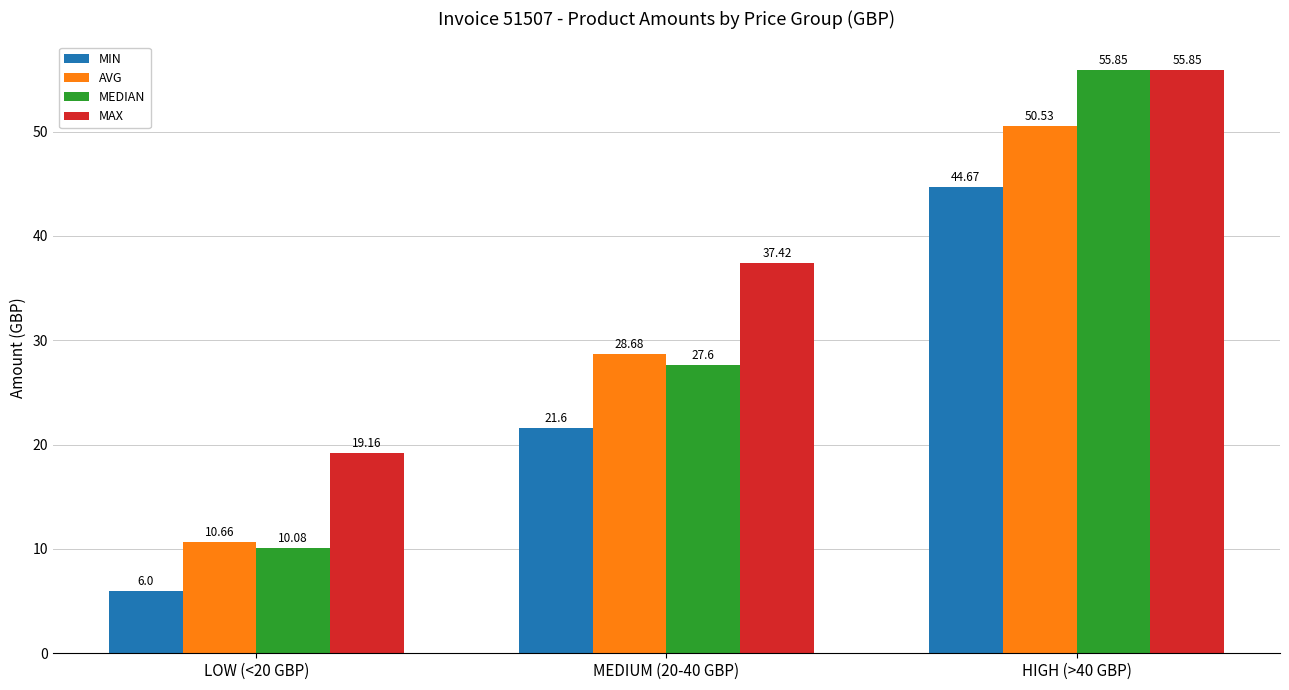

What is the difference between the MAX values at HIGH (>40 GBP) and MEDIUM (20-40 GBP)?

18.4